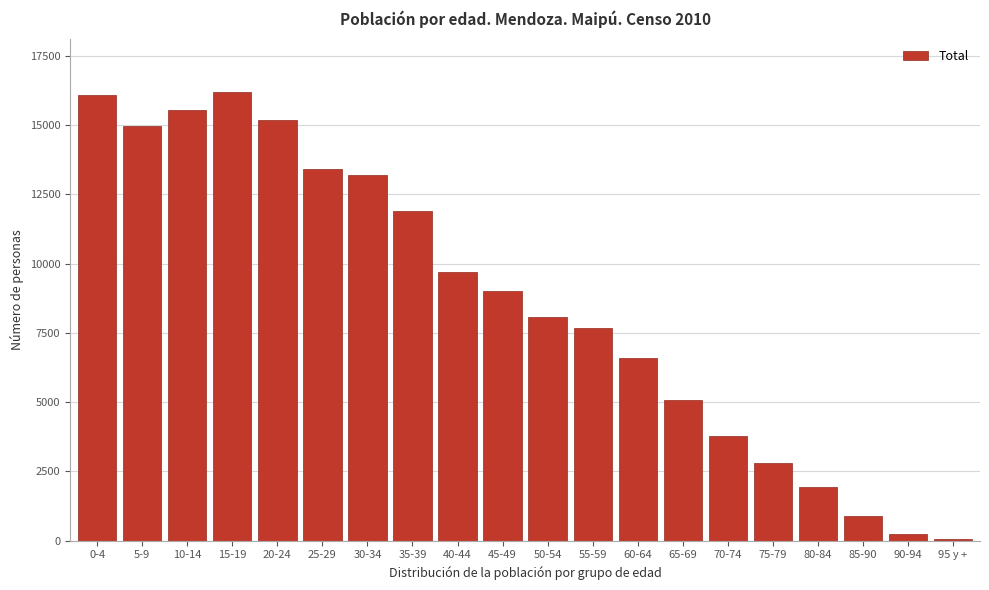

Reading right to left, list all the values displayed in this chart.

95 y +=54	90-94=262	85-90=905	80-84=1943	75-79=2823	70-74=3767	65-69=5074	60-64=6580	55-59=7690	50-54=8078	45-49=8995	40-44=9688	35-39=11903	30-34=13204	25-29=13408	20-24=15177	15-19=16179	10-14=15537	5-9=14964	0-4=16101